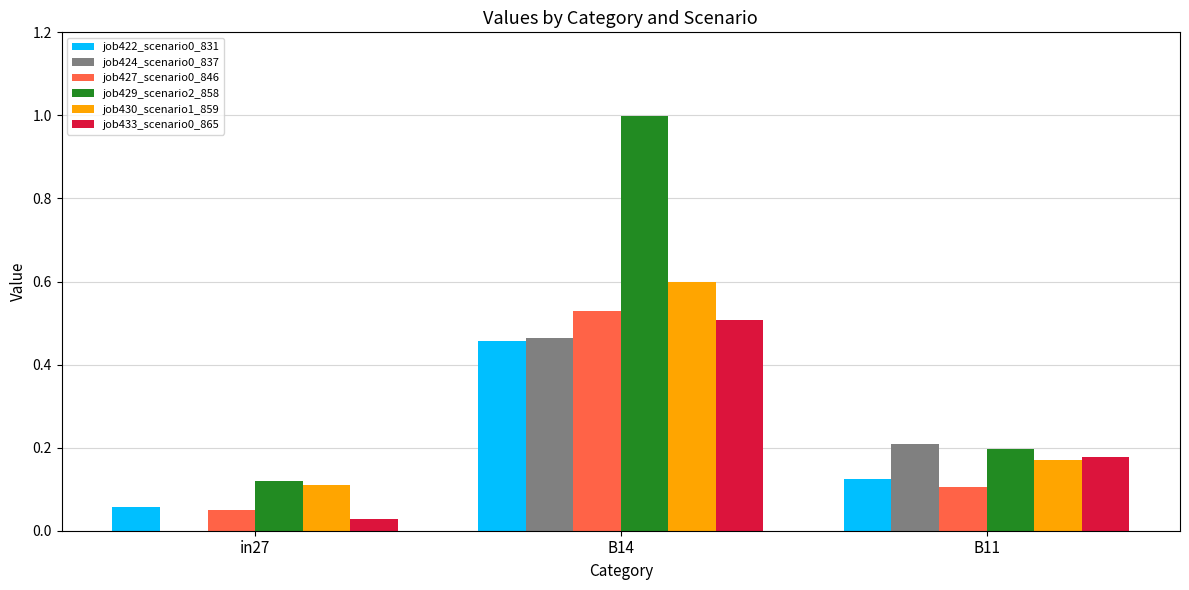

How many data points does each series have?

3